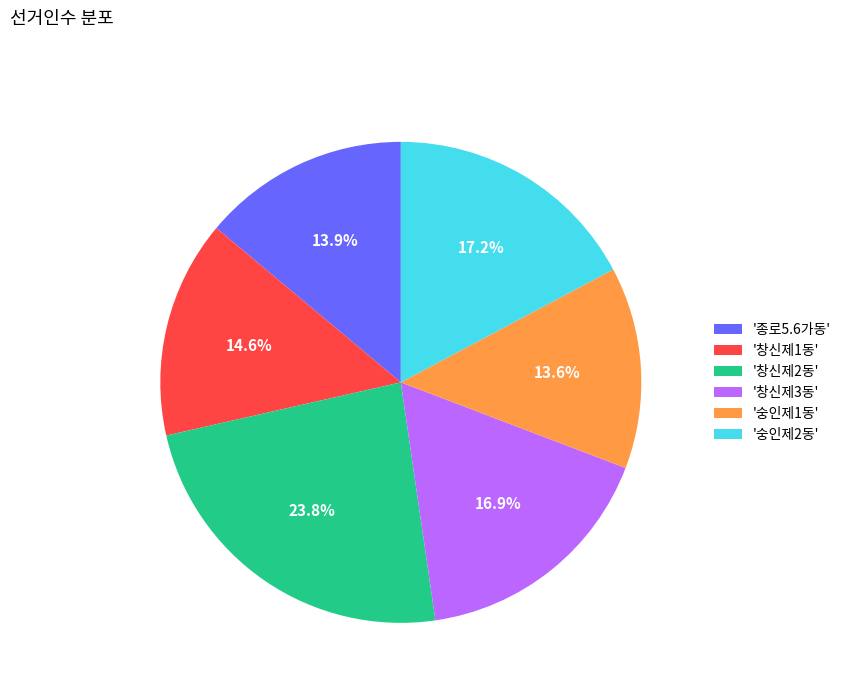

Combined, do '숭인제2동' and '창신제2동' account for over 50%?

No